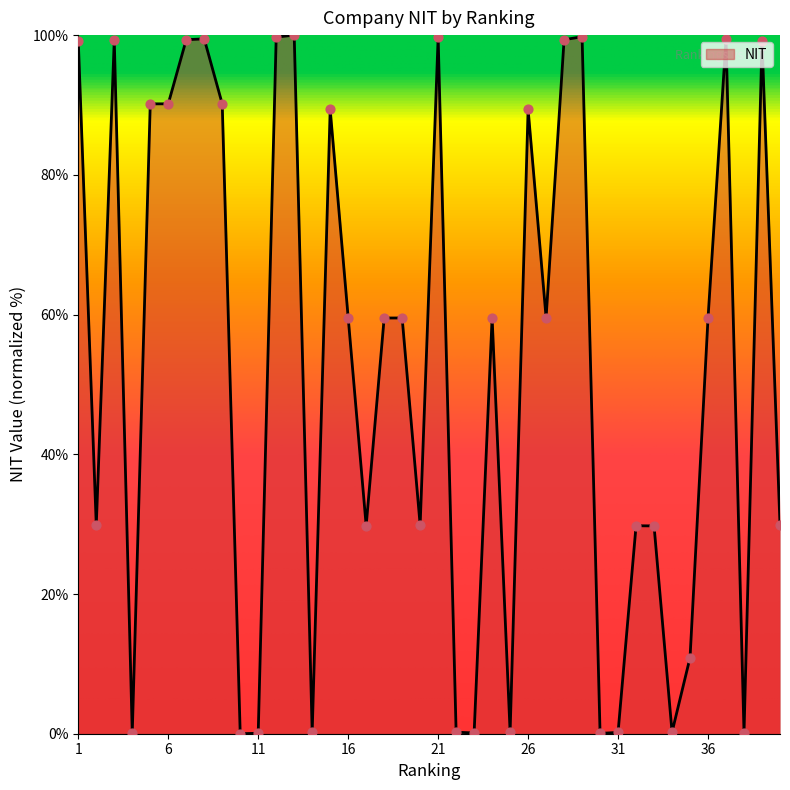

What is the greatest value displayed?

100.0